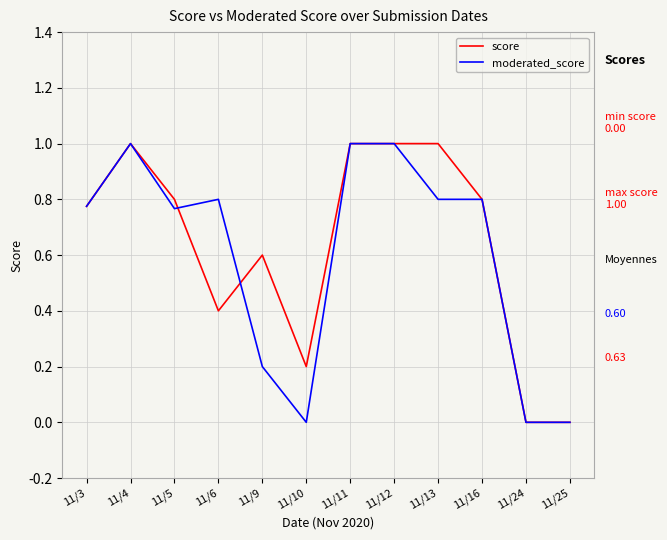

Between 11/9 and 11/13, which series saw the biggest shift?

moderated_score